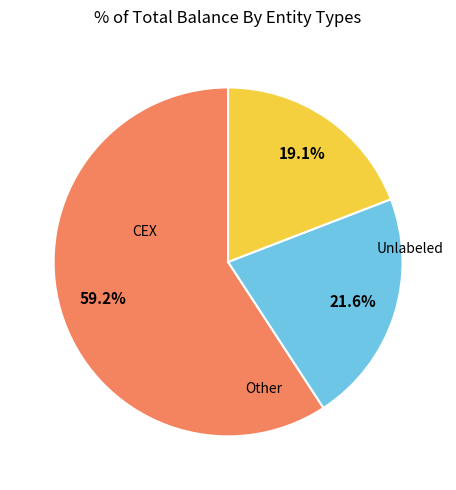

Does any single category account for the majority?

Yes